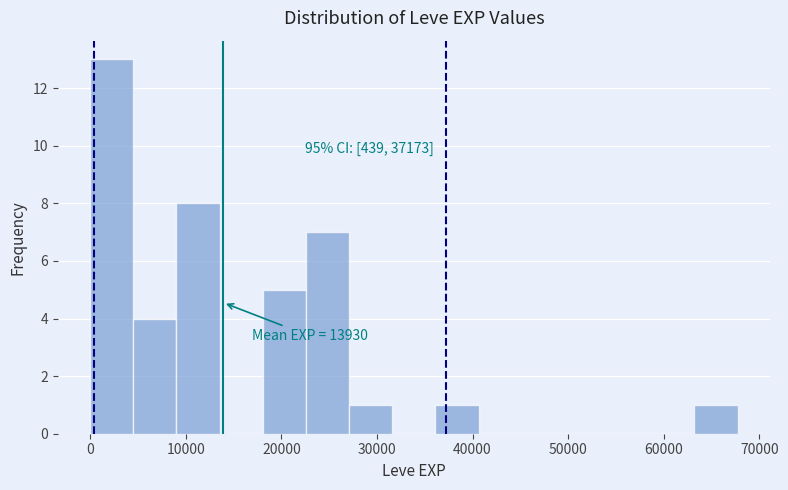

Which range on the x-axis has the tallest bar?

0 to 5000